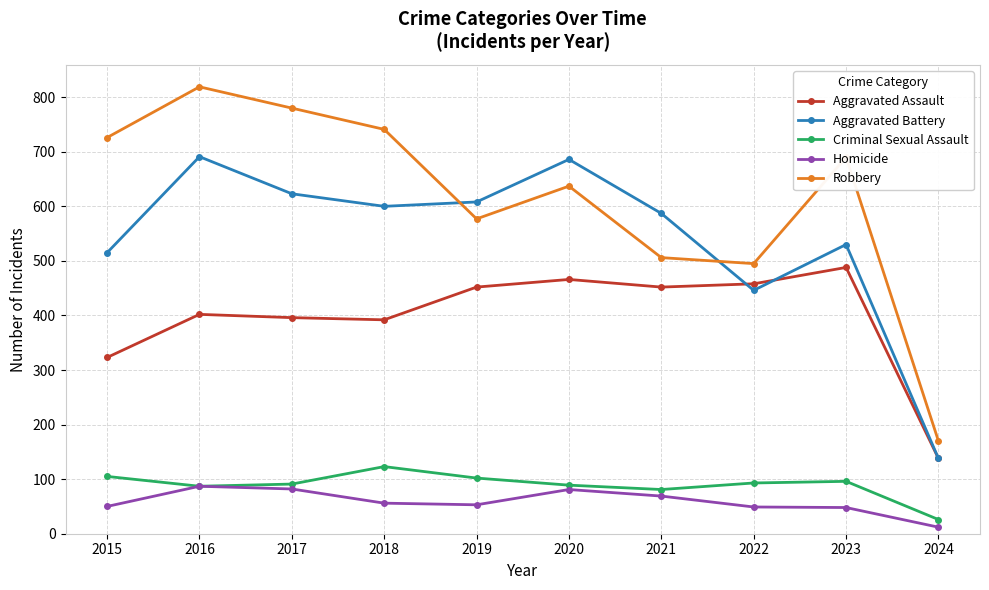

What is the greatest value displayed?

819